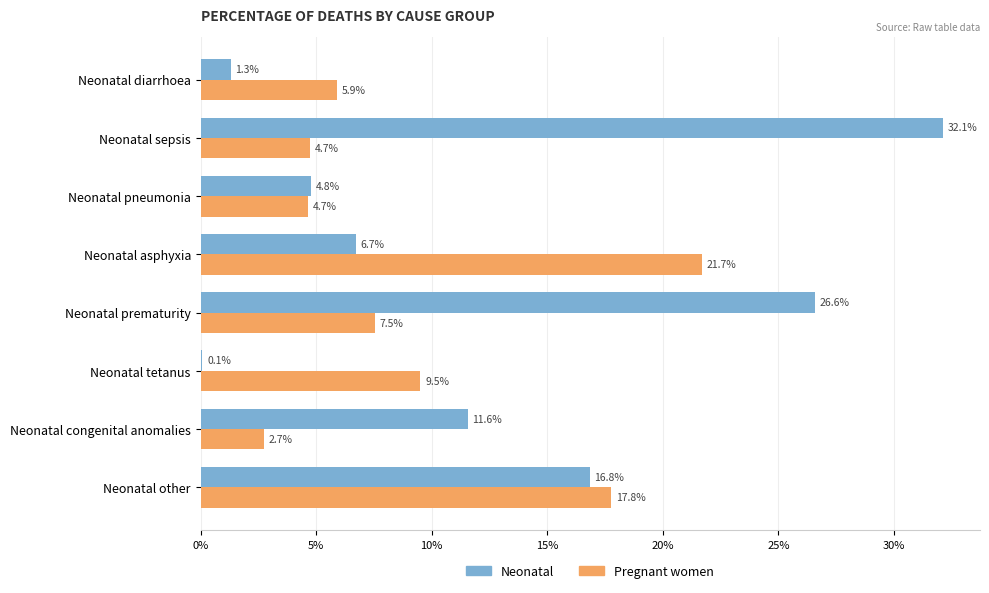

What are all the series names shown in the legend?

Neonatal, Pregnant women